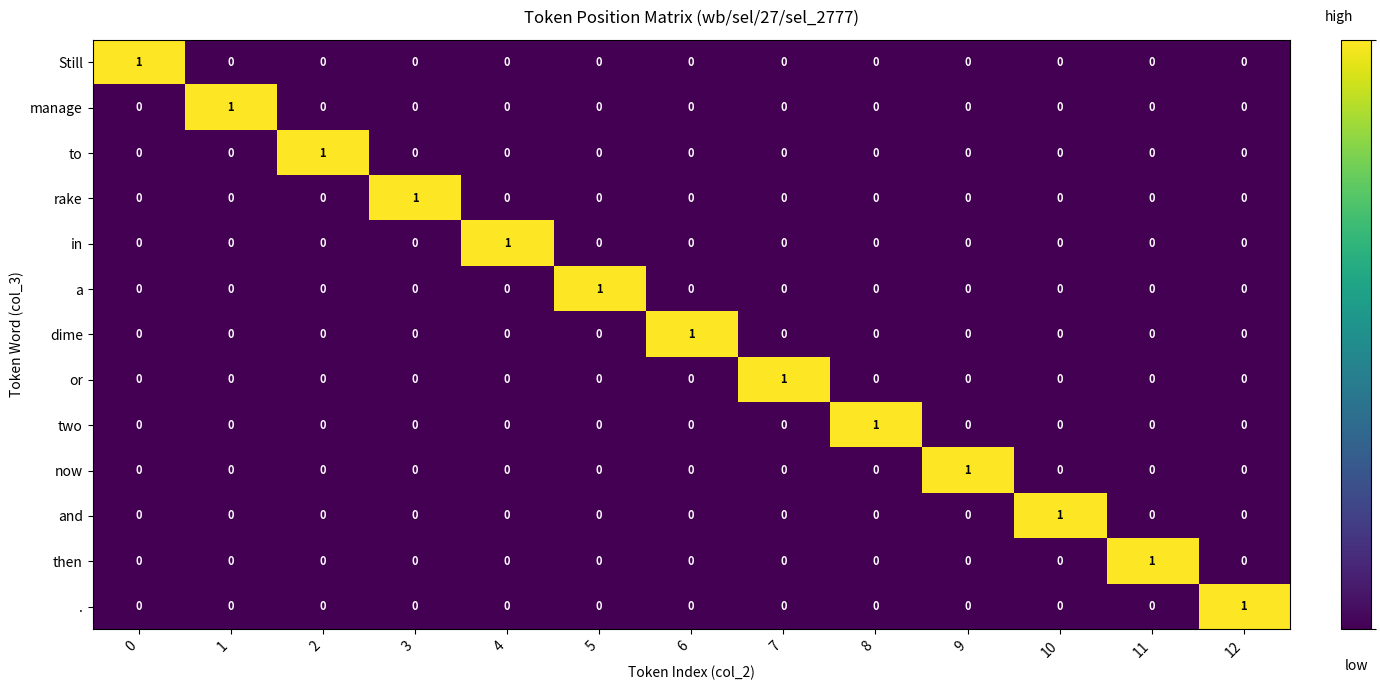

At how many categories does at least one series exceed 0?

13